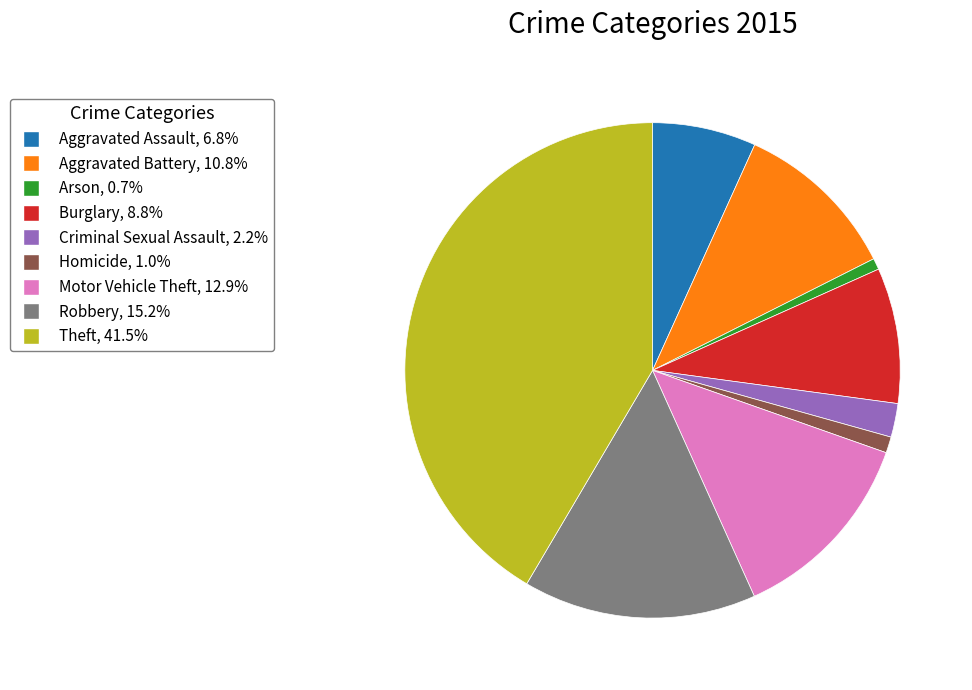

Approximately how many times larger is the value at Homicide compared to Aggravated Assault?

0.2